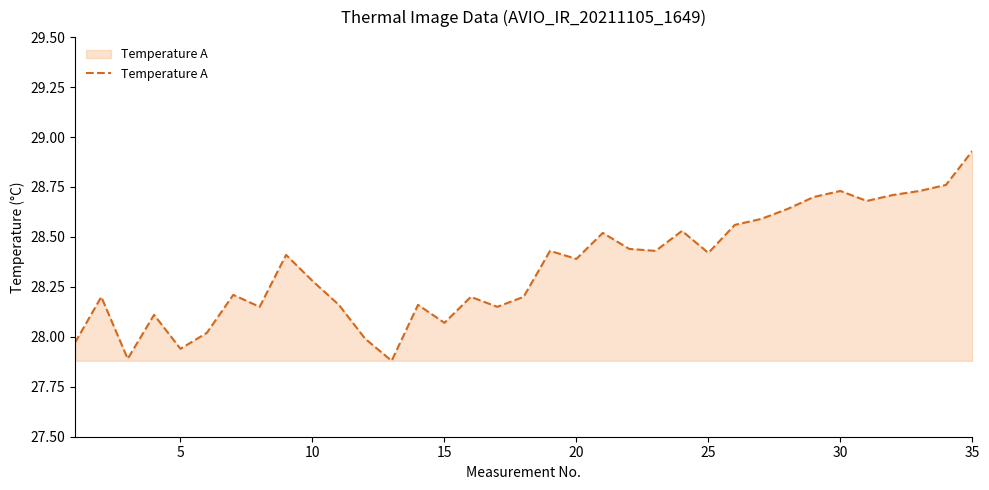

How many lines are shown in the chart?

1